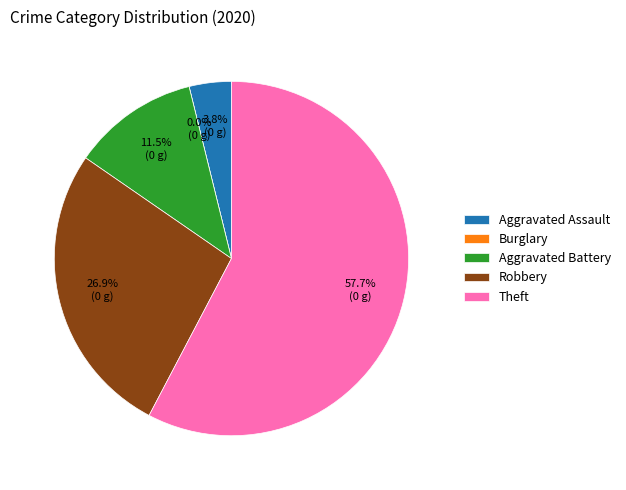

Approximately how many times larger is the value at Aggravated Assault compared to Robbery?

0.1